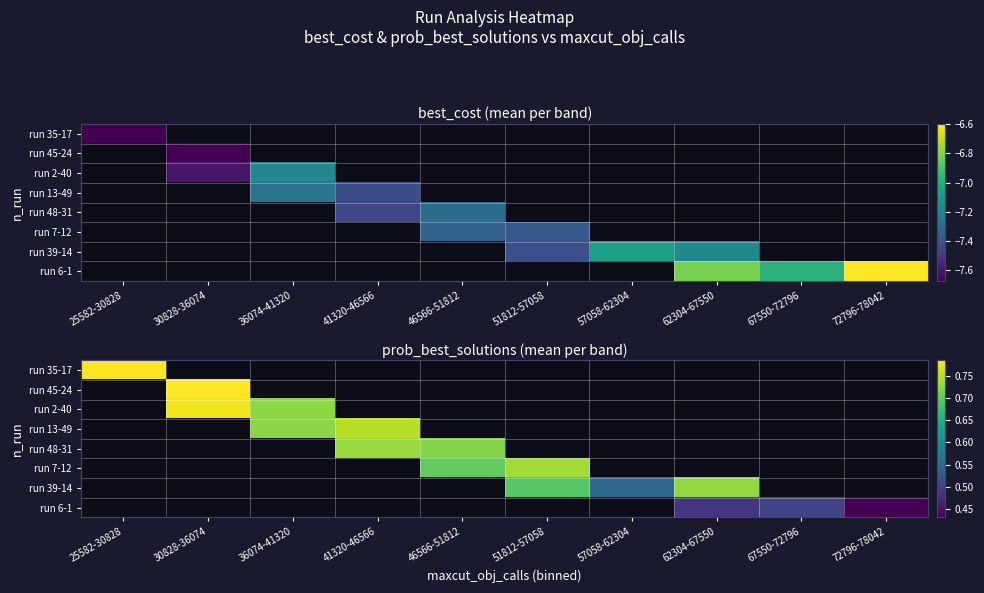

Is the value of run 2-40 at 46566-51812 greater than the value of run 13-49 at 41320-46566?

No